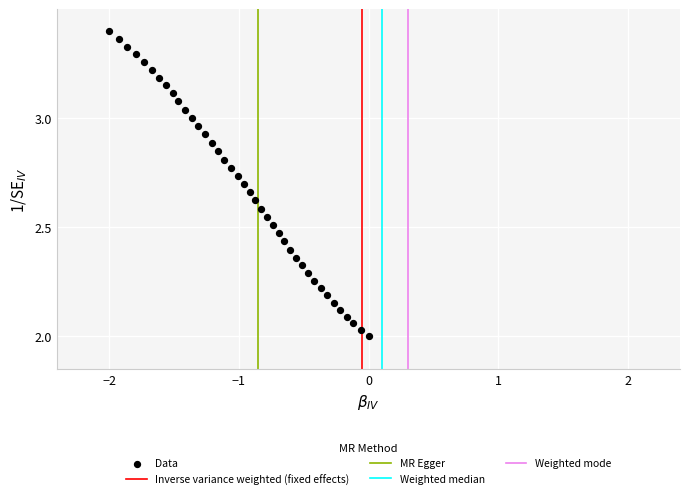

Count the number of points in this scatter plot.

40